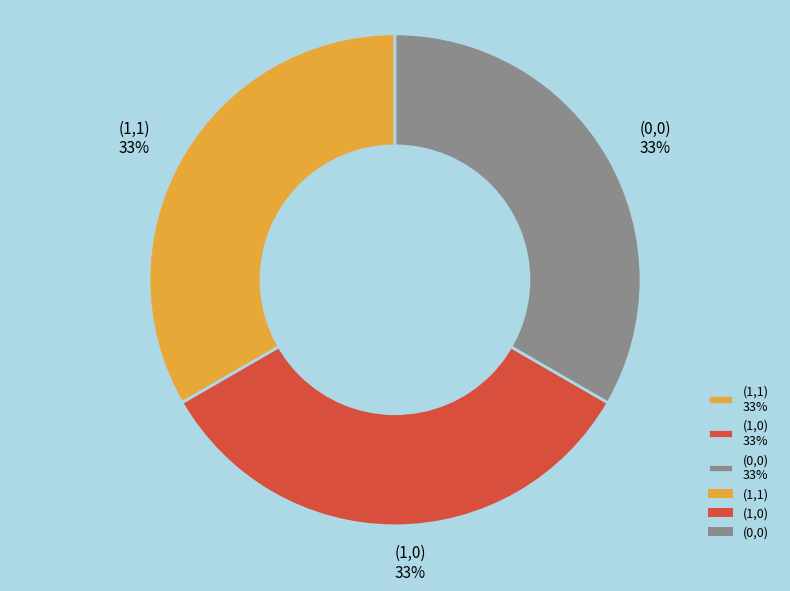

Is there a majority slice in this chart?

No